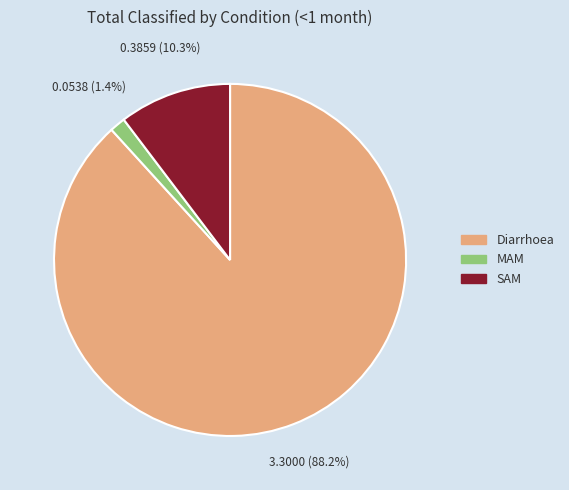

To the nearest percent, what is the combined percentage of MAM and Diarrhoea?

90%